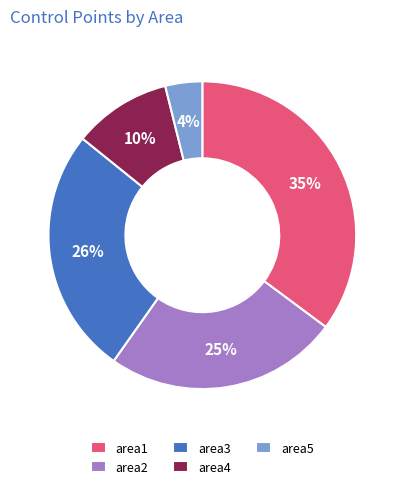

To the nearest percent, what percentage of the pie is area2?

25%